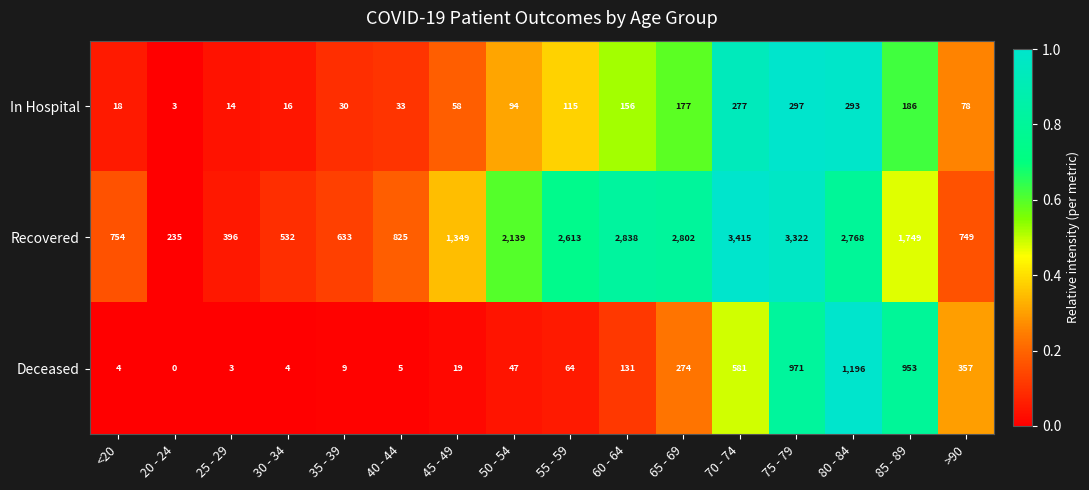

What is the maximum value shown in the chart?

3415